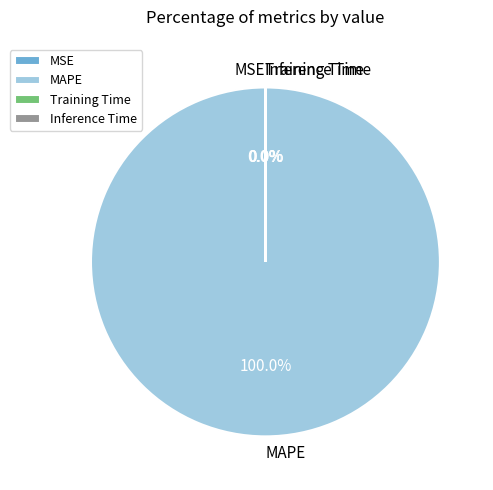

Which slice represents more than half of the pie?

MAPE